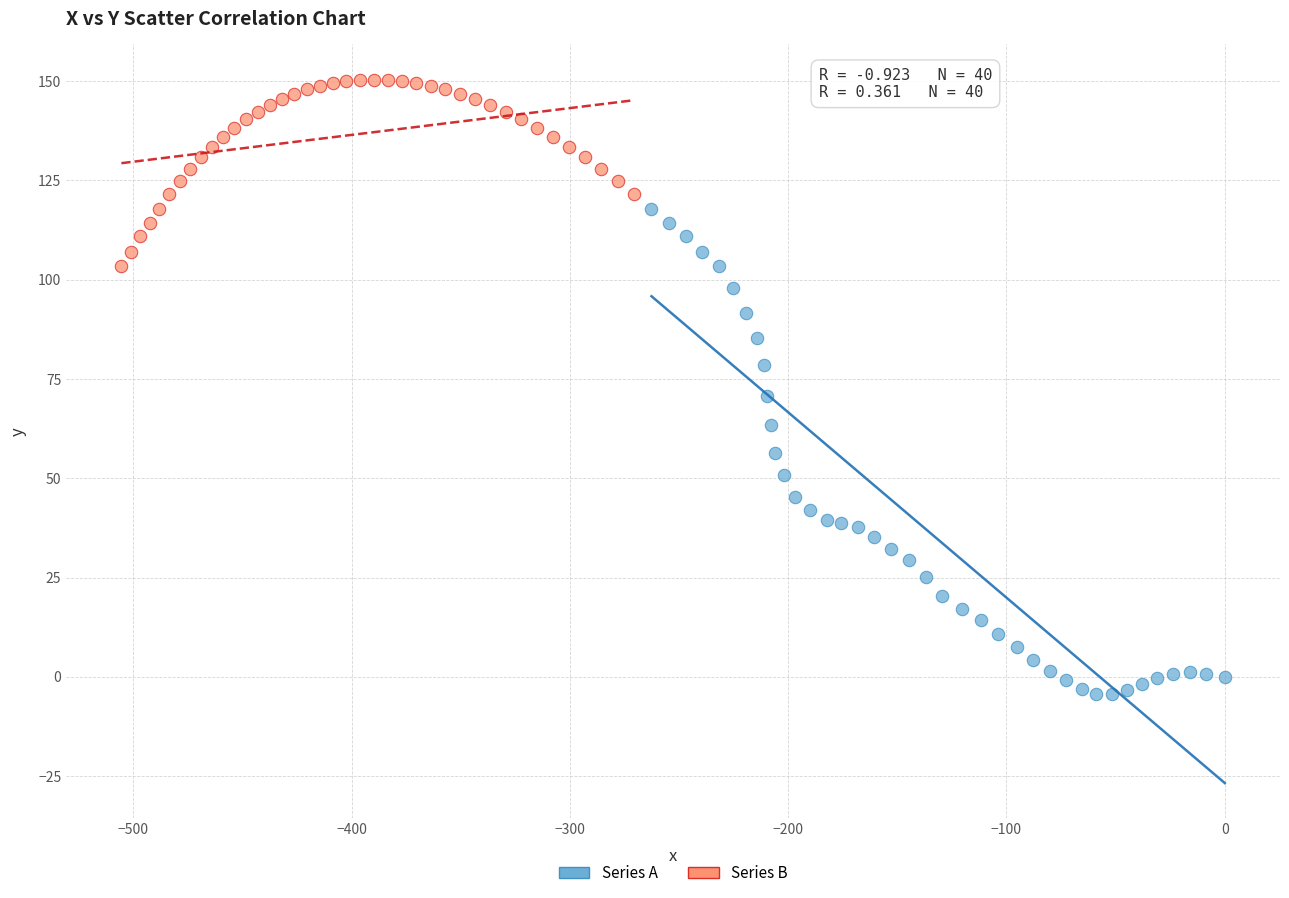

Which series contains the highest Y value?

Series B